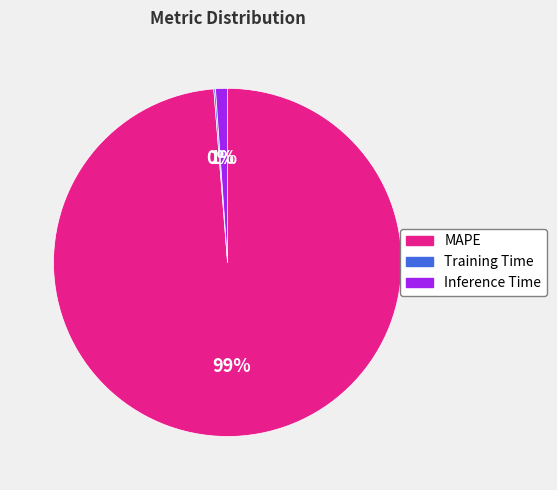

Is it true that Inference Time is 13% of the pie?

False